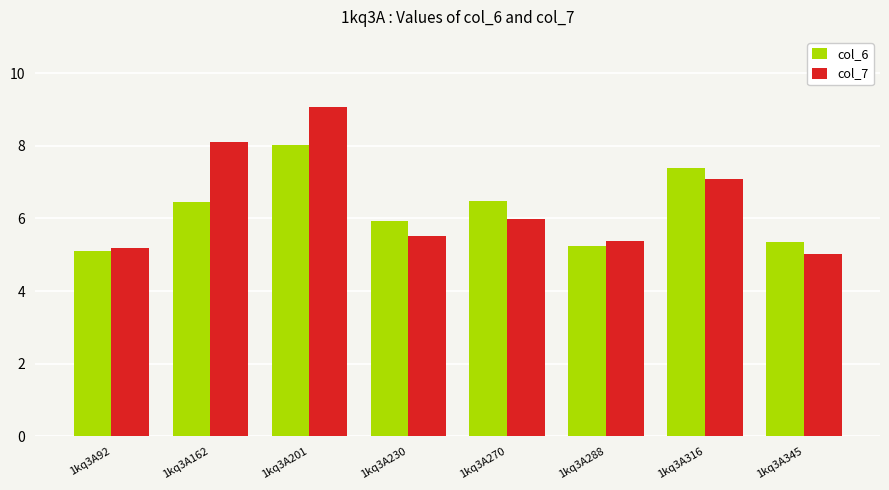

List the series in order of their peak value, lowest first.

col_6, col_7